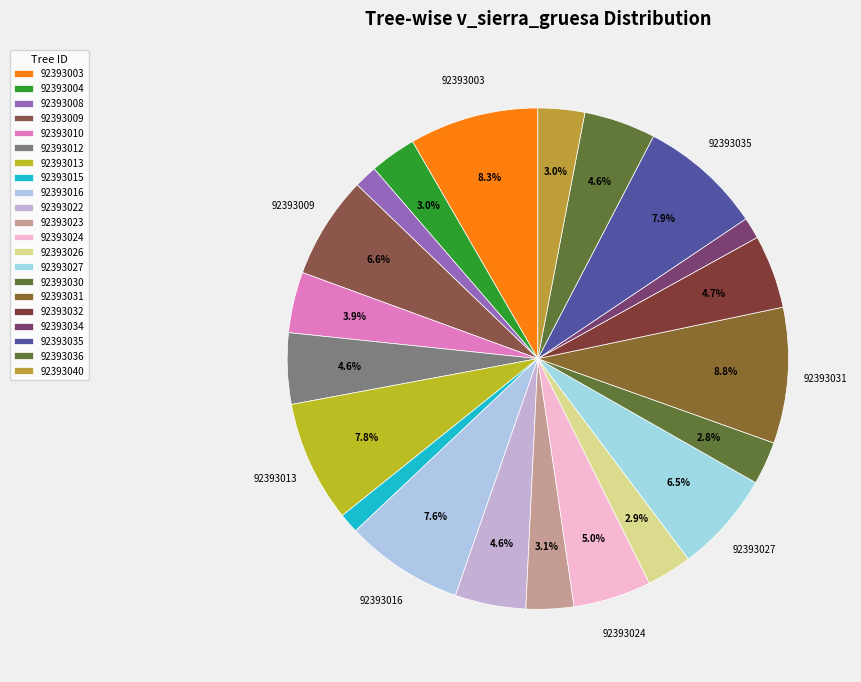

To the nearest percent, what is the combined percentage of 92393003 and 92393004?

11%